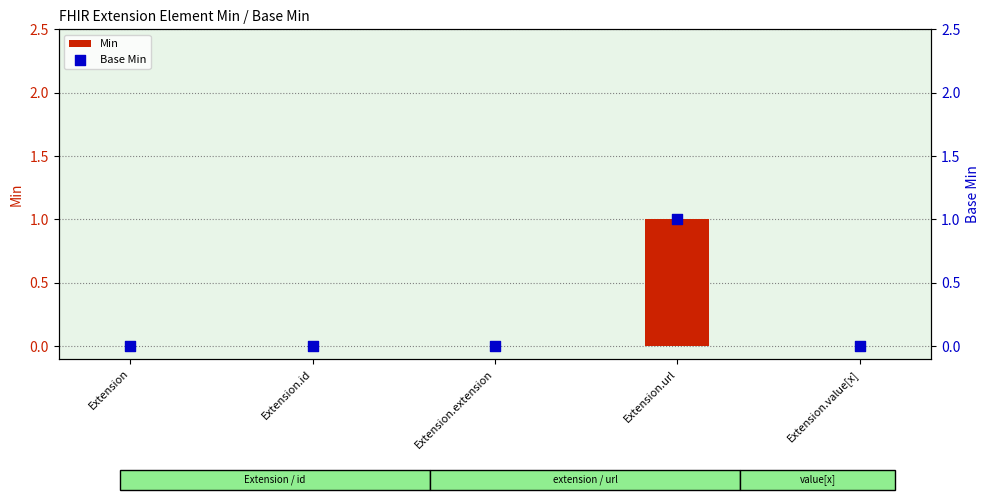

Which series has the largest Y range (max minus min)?

Min